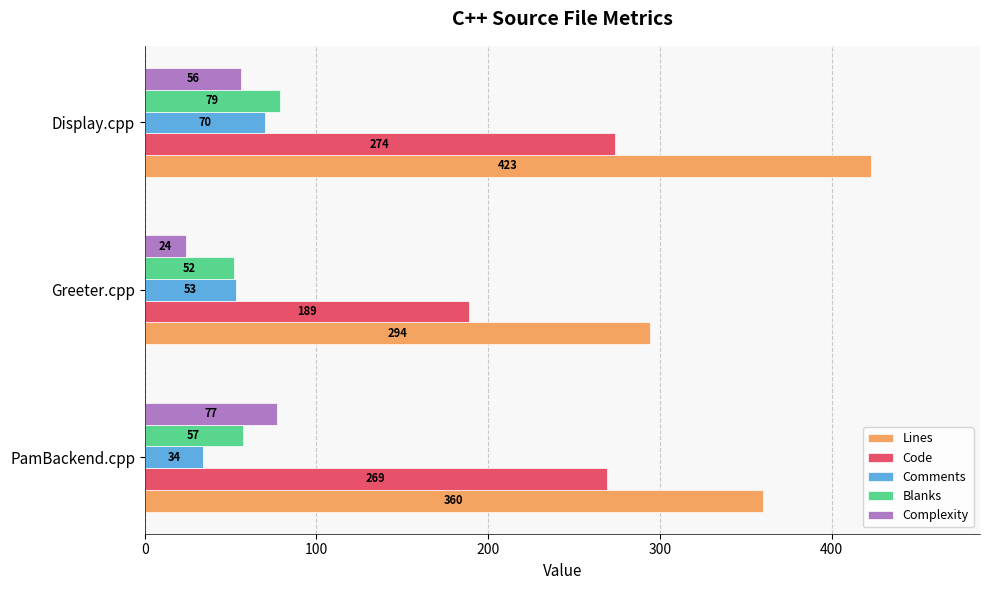

List the series in order of their peak value, highest first.

Lines, Code, Blanks, Complexity, Comments